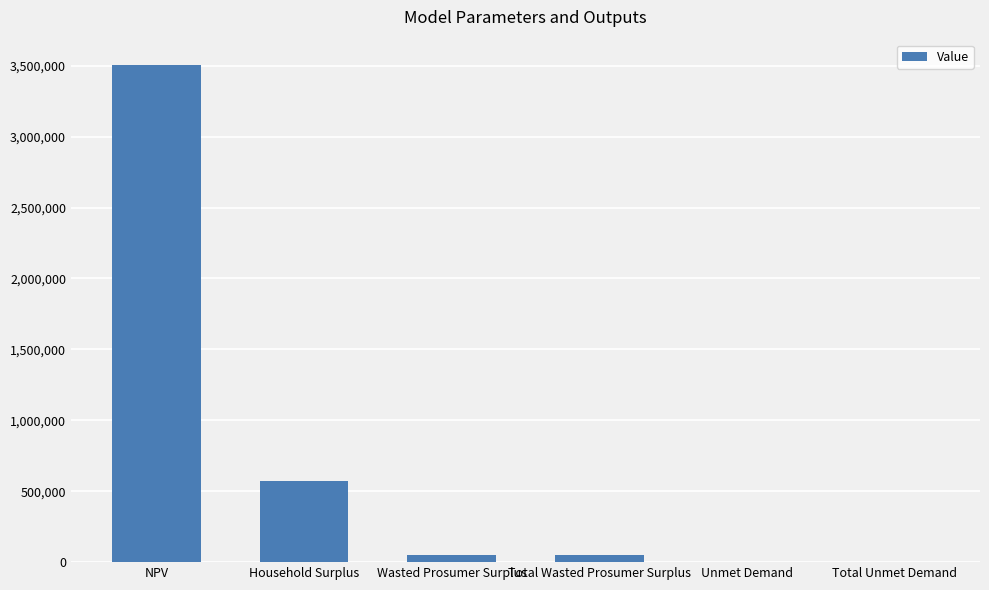

Is it true that the value at Total Unmet Demand is 3798.9?

True